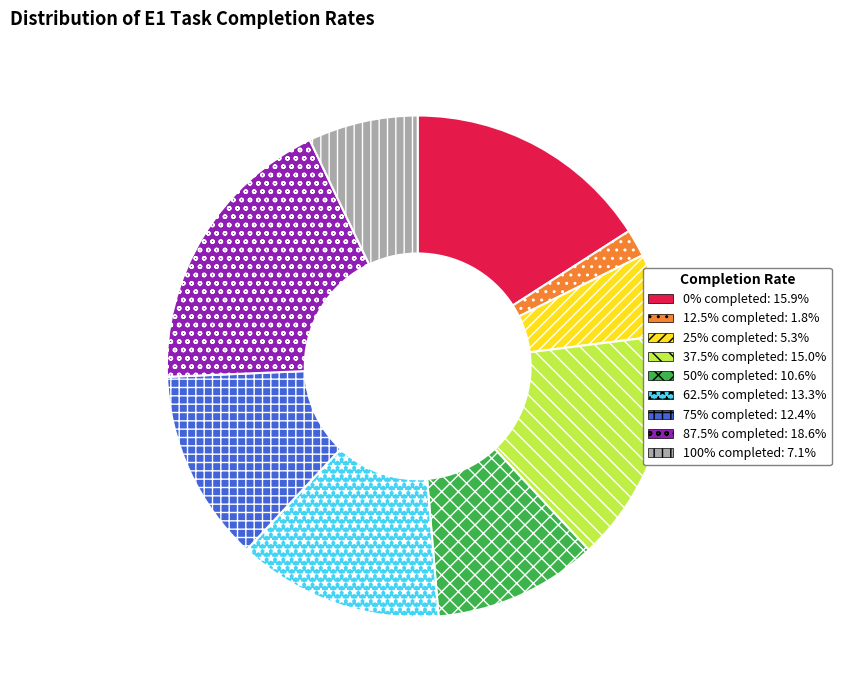

Is the sum of 62.5% completed and 25% completed greater than half?

No